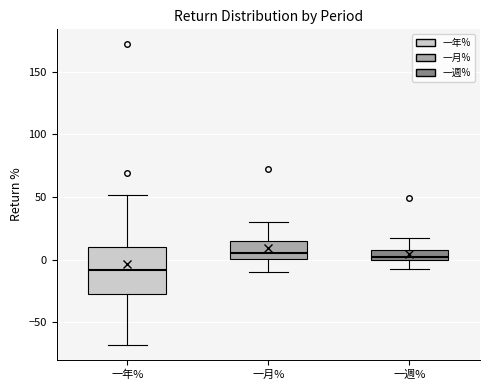

Where does the lower whisker of the box for 一年% end on the y-axis? The values are not printed on the chart, so give them approximately, as read against the axis.

-70